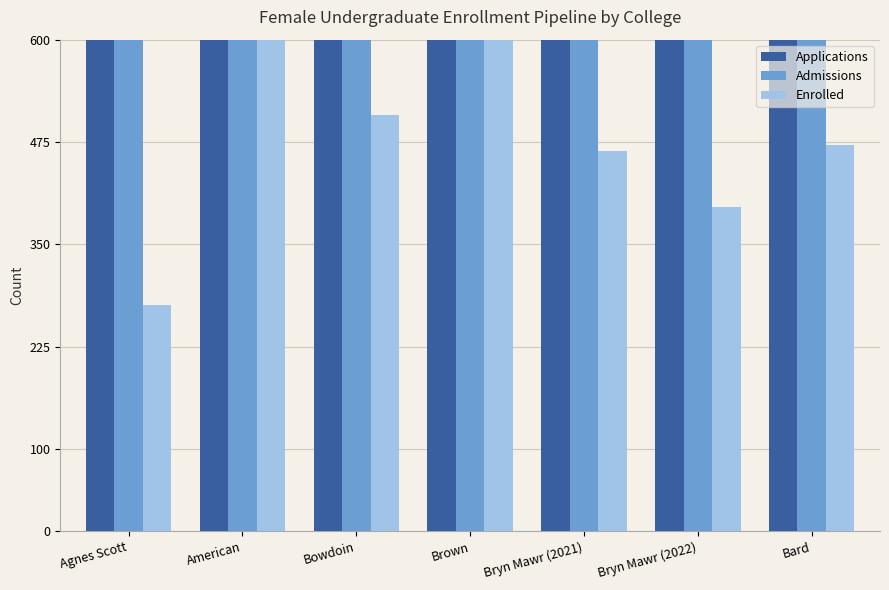

What is the total value across all series at Bryn Mawr (2021)?

10727